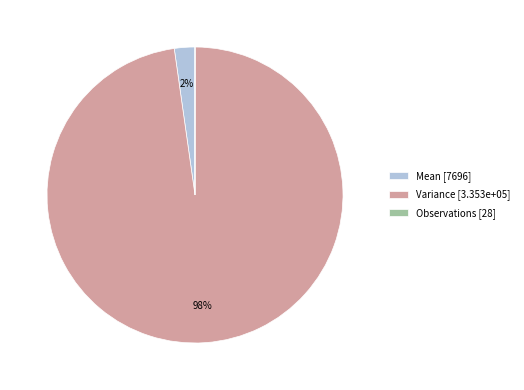

Between Variance [3.353e+05] and Mean [7696], which is larger?

Variance [3.353e+05]